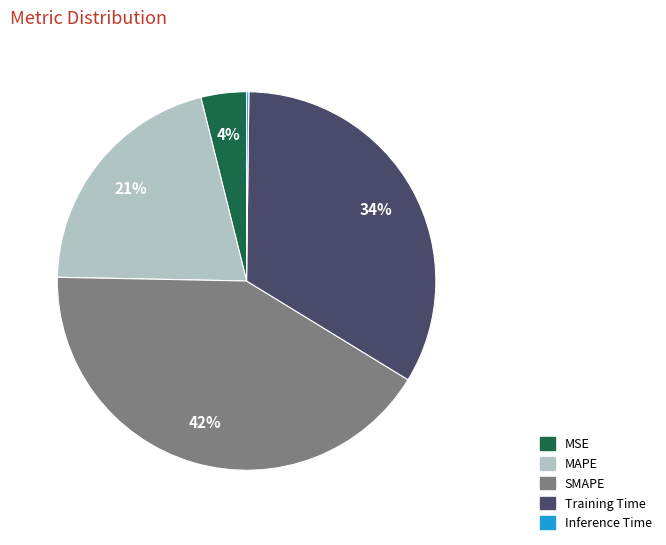

To the nearest percent, what is the difference between the MAPE and SMAPE slice percentages?

21%